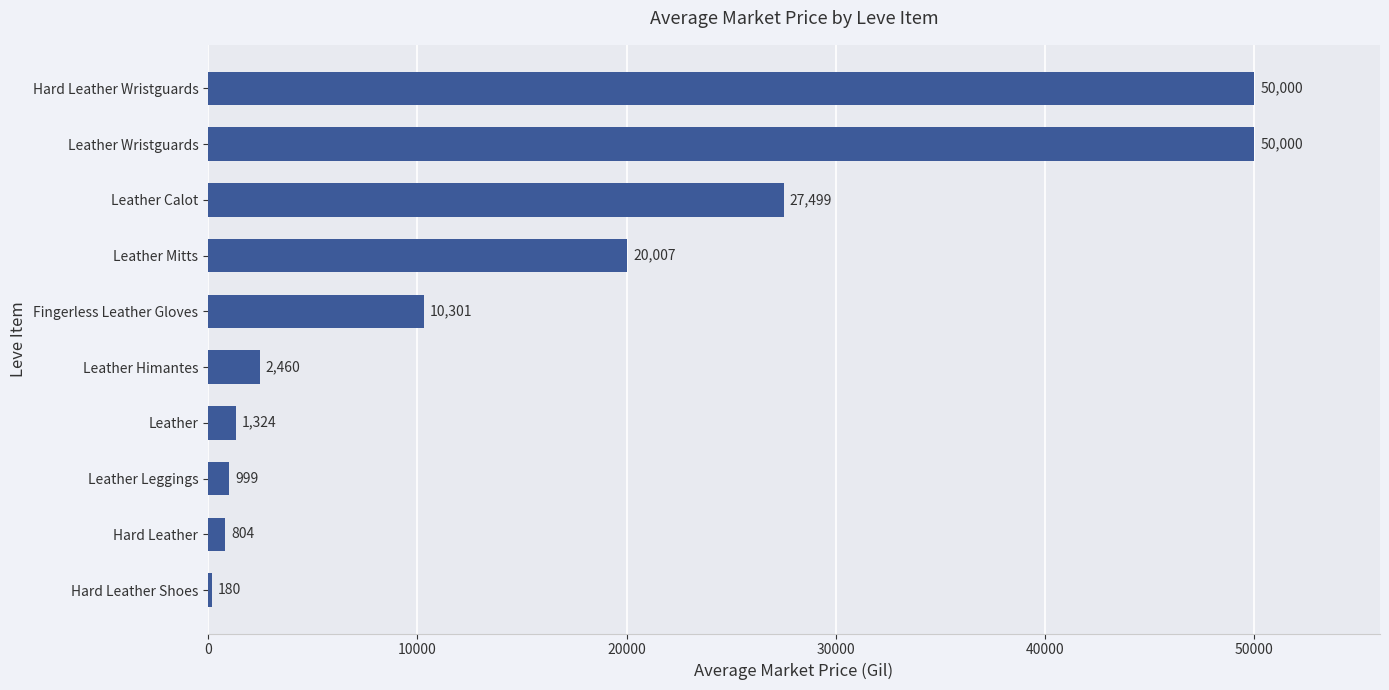

Are the bars grouped side by side (vs. stacked)?

No